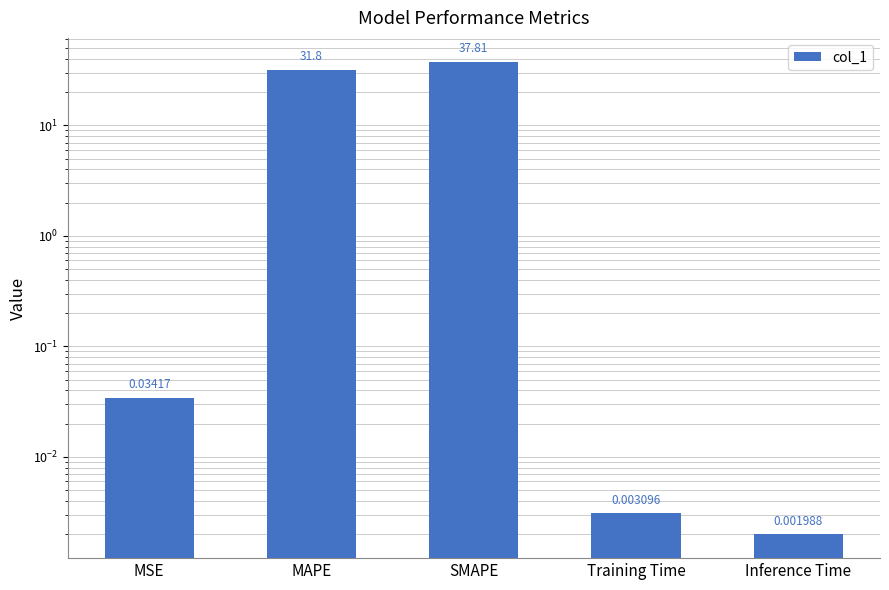

What is the change in value from SMAPE to Training Time?

-37.8